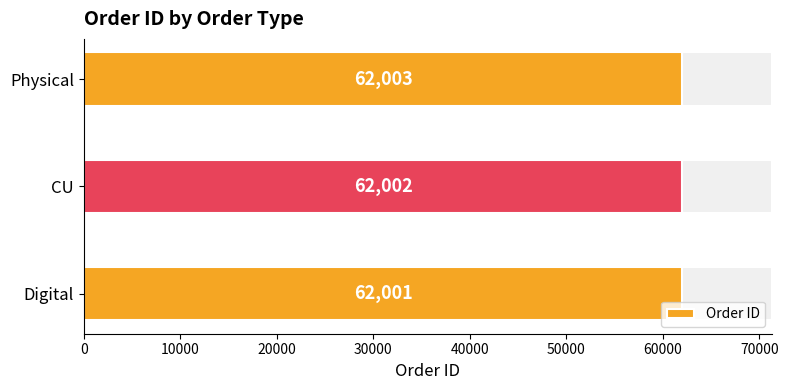

Approximately how many times larger is the value at Digital compared to Physical?

1.0